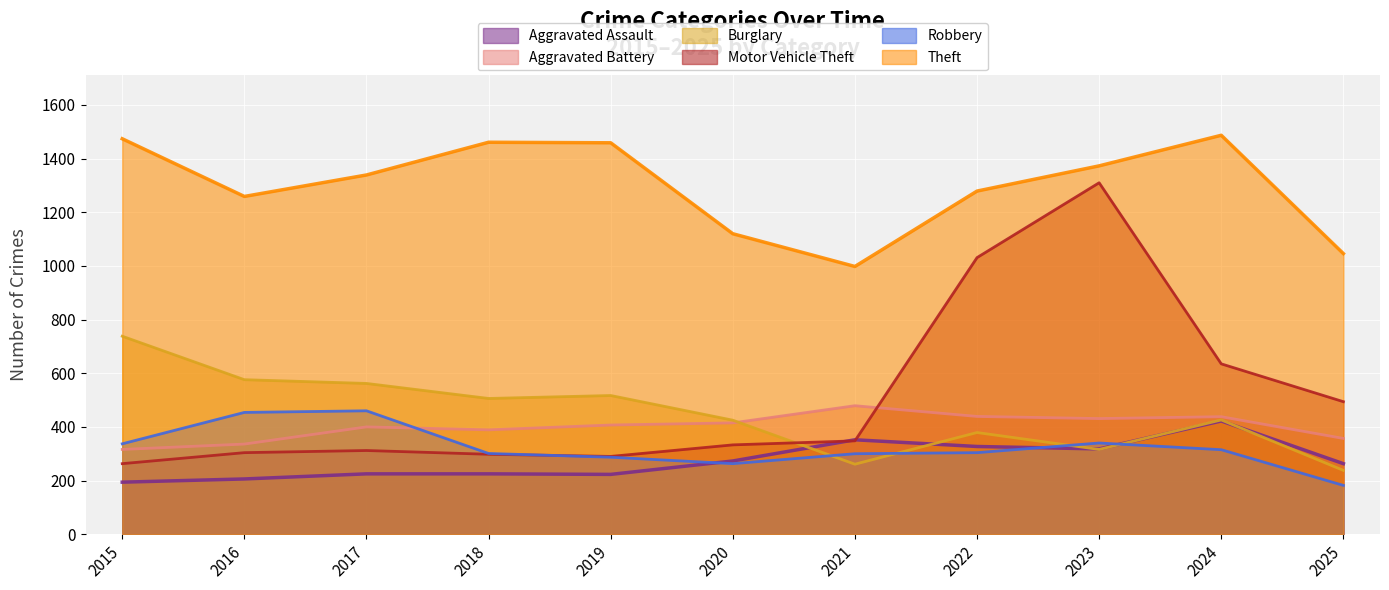

What are all the series names shown in the legend?

Aggravated Assault, Aggravated Battery, Burglary, Motor Vehicle Theft, Robbery, Theft